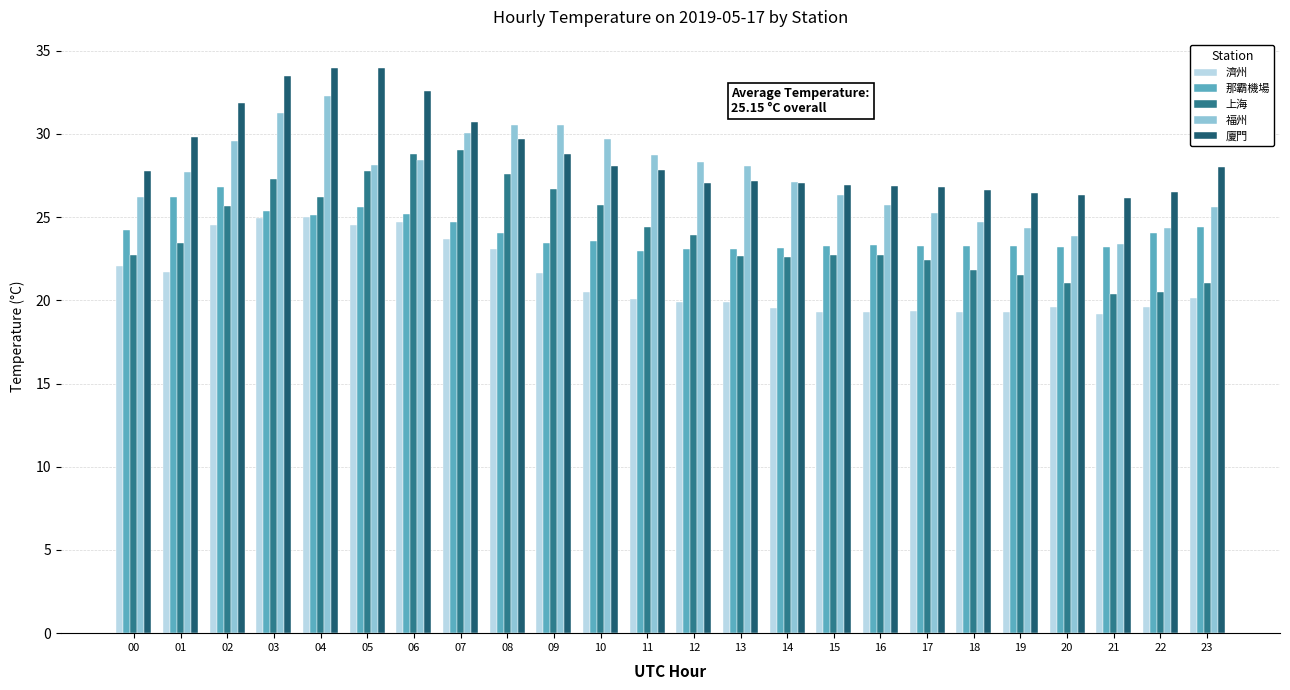

The value of 那霸機場 at 20 is 23.2. True or false?

True